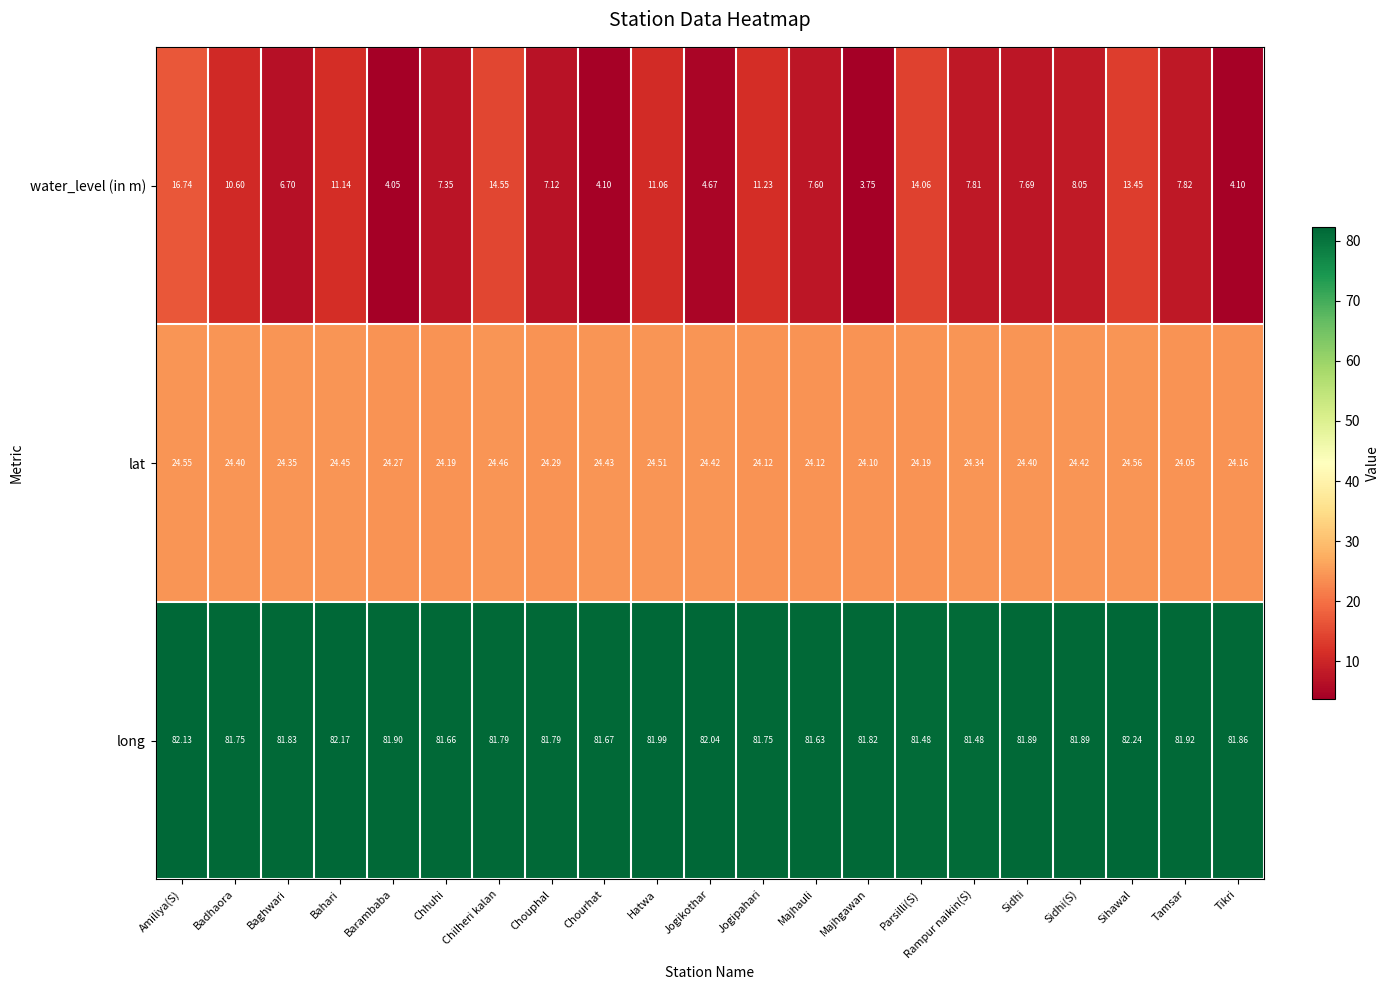

At Hatwa, list the series in order from smallest to largest.

water_level (in m), lat, long